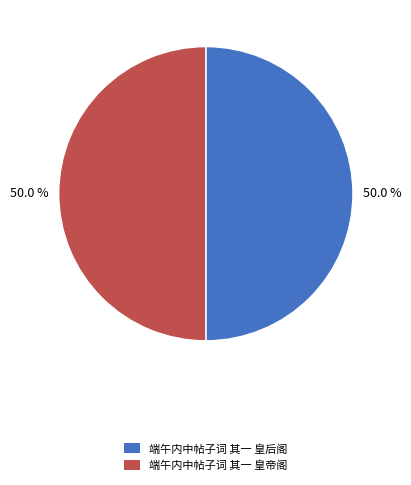

What is the total percentage of 端午内中帖子词 其一 皇帝阁 and 端午内中帖子词 其一 皇后阁?

100.0%